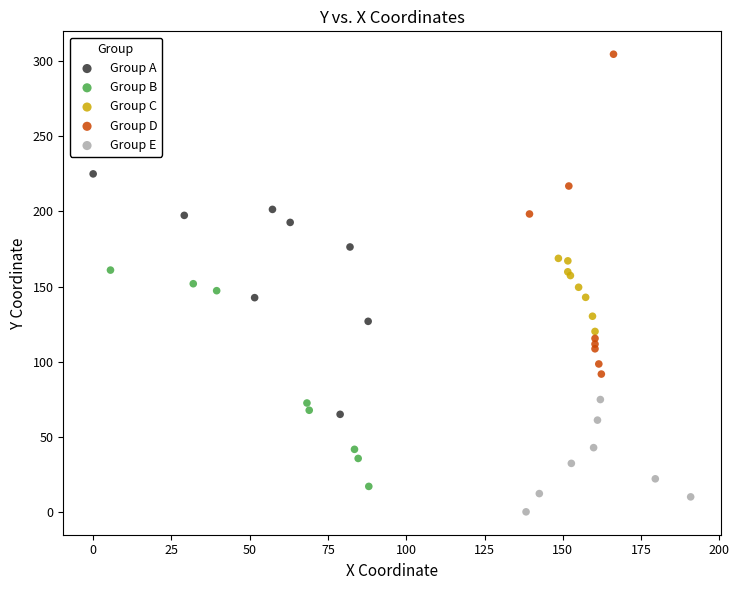

Which series reaches the minimum Y coordinate?

Group E